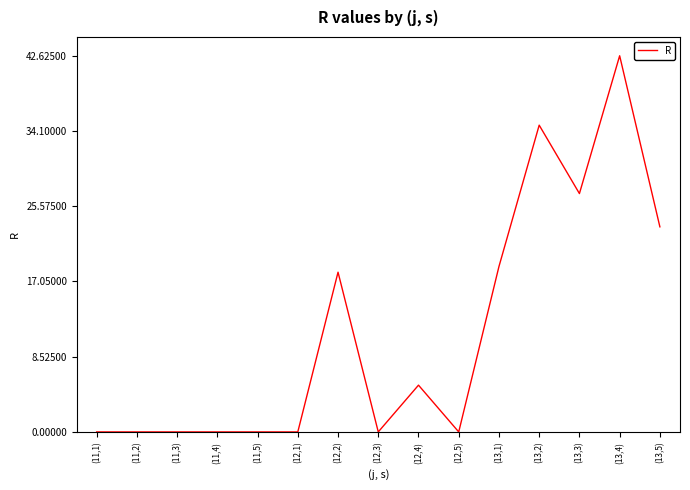

True or false: the data shows -16.5 at (12,1).

False